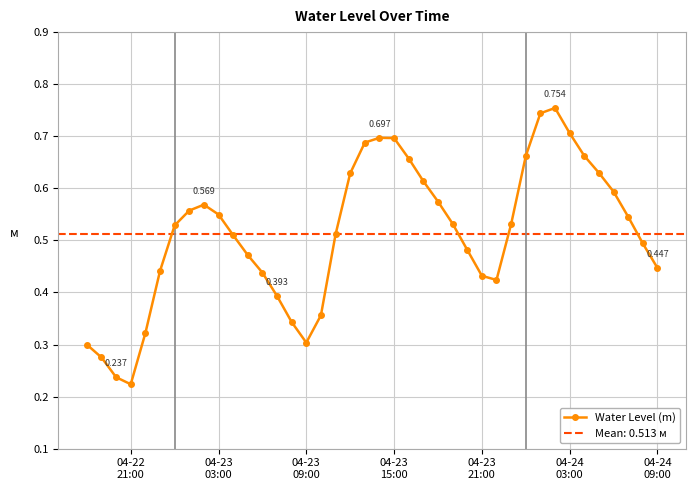

True or false: Water Level (m) has more than 2 interior local peaks.

True